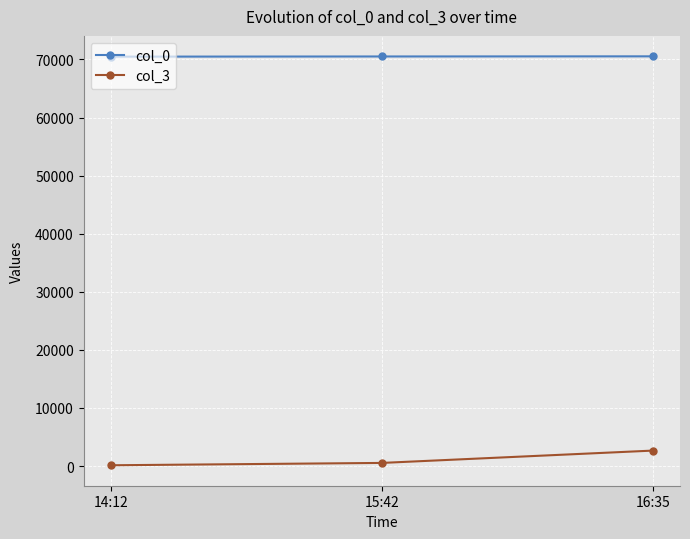

What are all the series names shown in the legend?

col_0, col_3